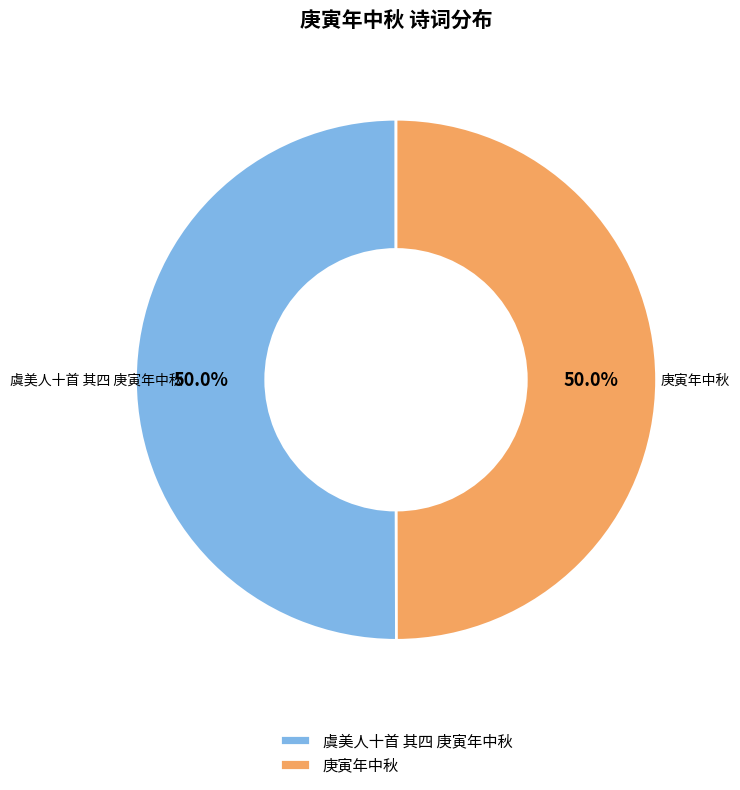

How much of the chart is everything except 虞美人十首 其四 庚寅年中秋?

50.0%